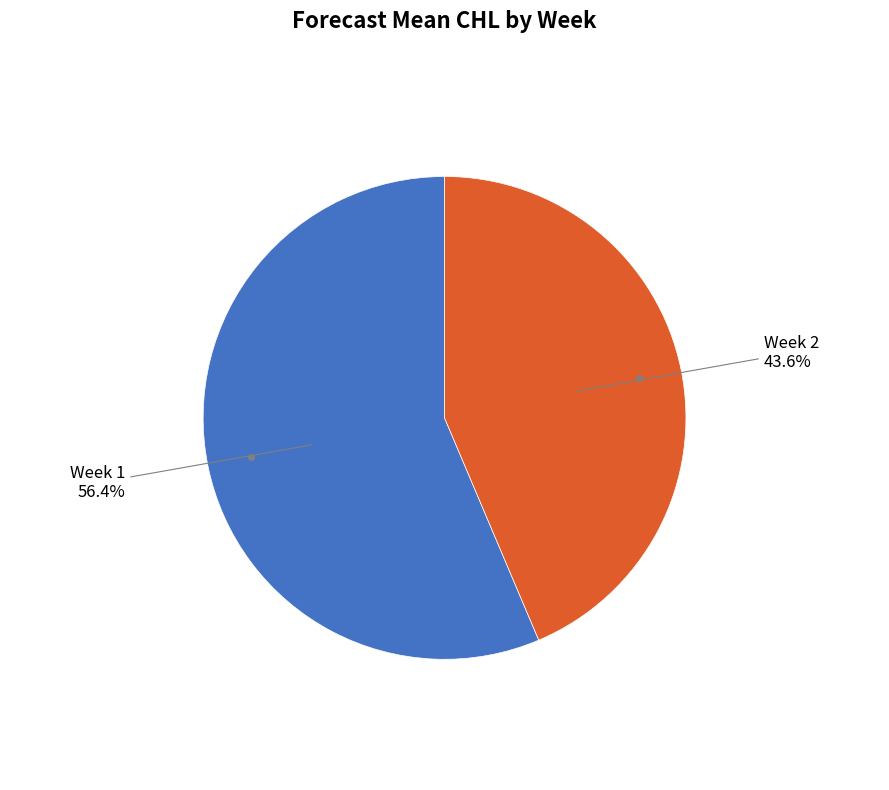

Is there a majority slice in this chart?

Yes